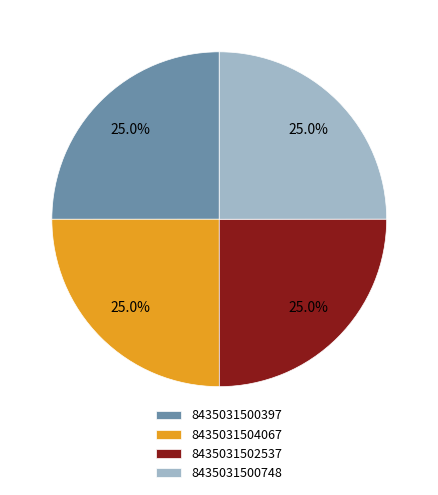

Count the number of slices in the pie.

4